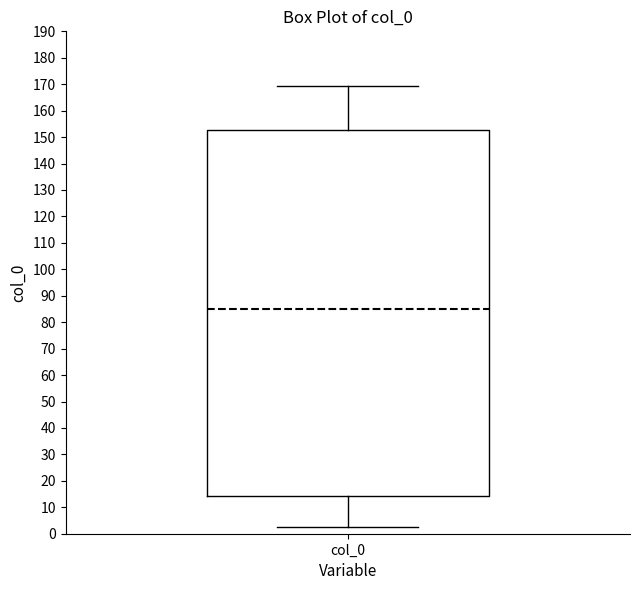

Transcribe this box plot: give where the median line is, the range the box spans, and where the two whiskers end, as read against the y-axis. The values are not printed on the chart, so give them approximately, as read against the axis.

median 85, box 14 to 153, whiskers 2 to 169